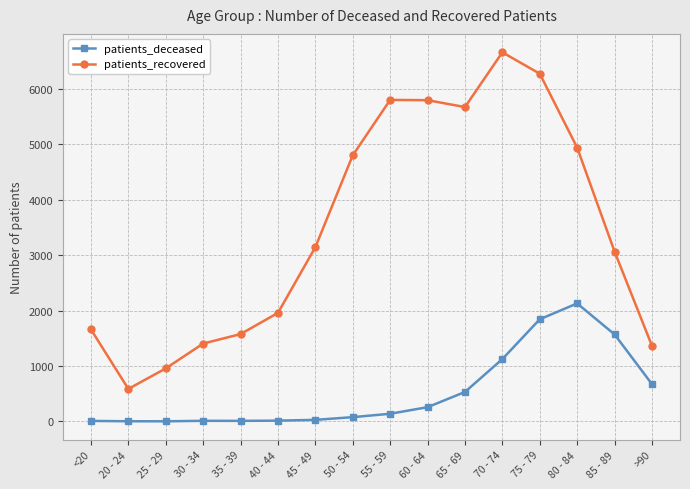

Is it true that patients_deceased equals 627 at 80 - 84?

False